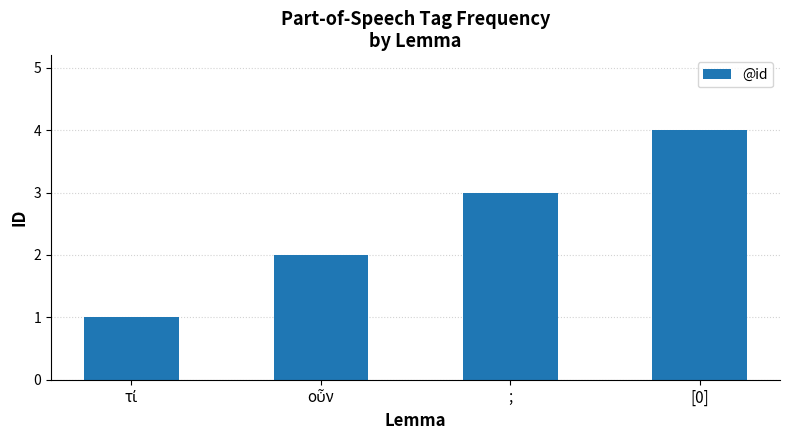

Are the bars horizontal?

No